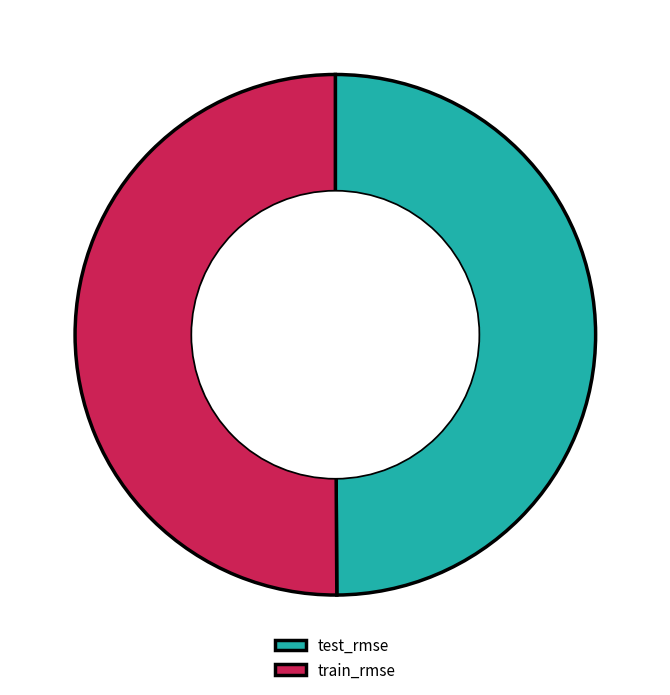

Do train_rmse and test_rmse together represent more than half of the pie?

Yes